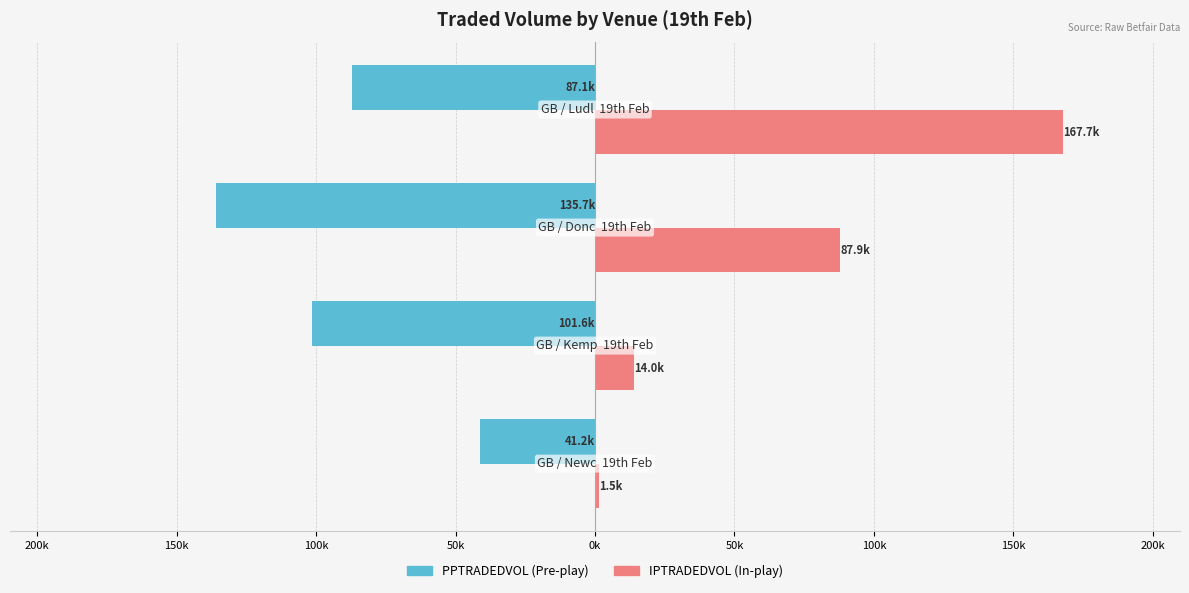

How many groups of bars are there?

4